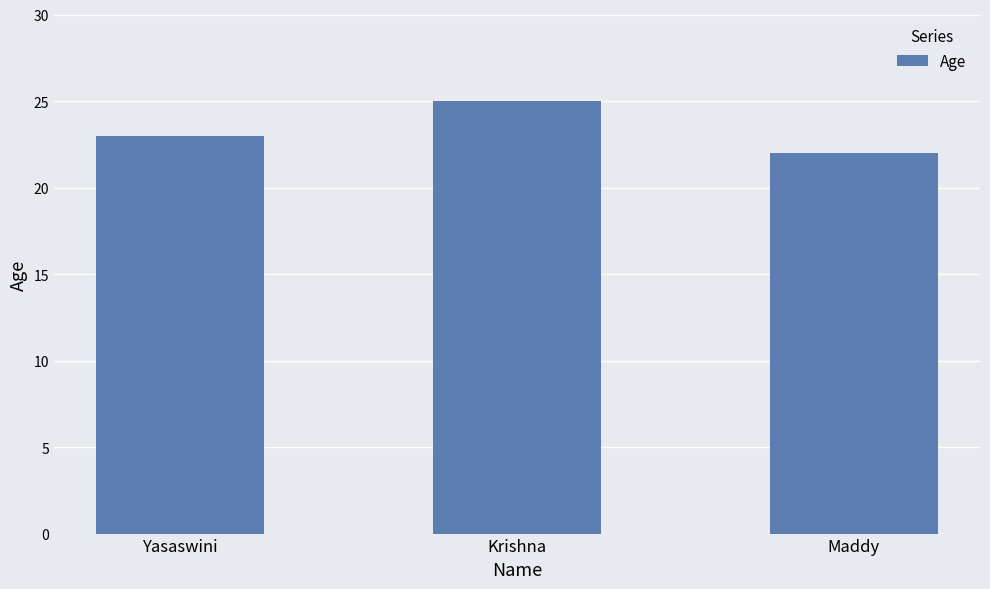

How many values are between 22 and 25?

3